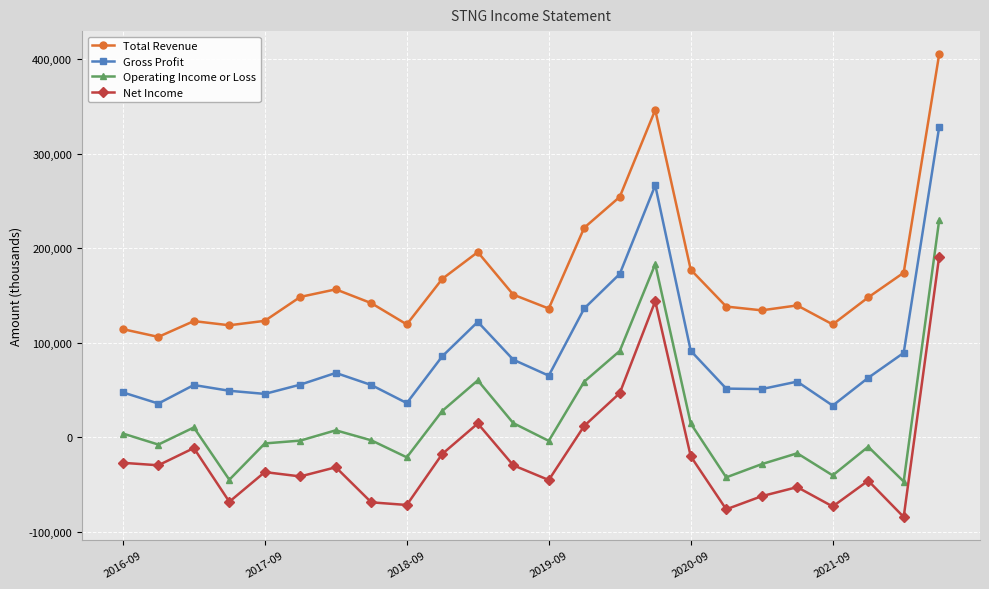

Is this an area chart (filled region under the line)?

No